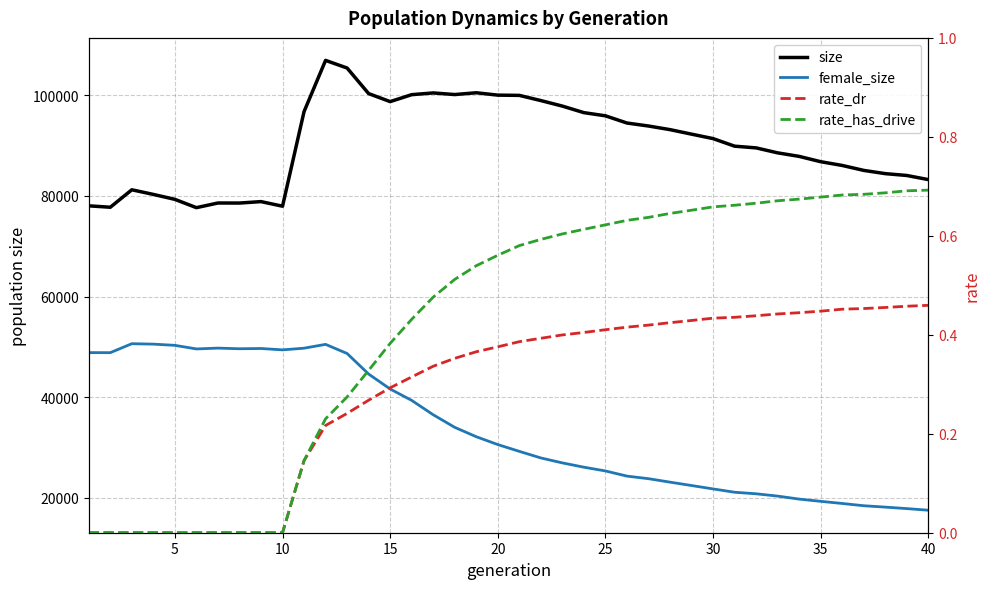

Is it true that female_size equals 16037.8 at 15?

False